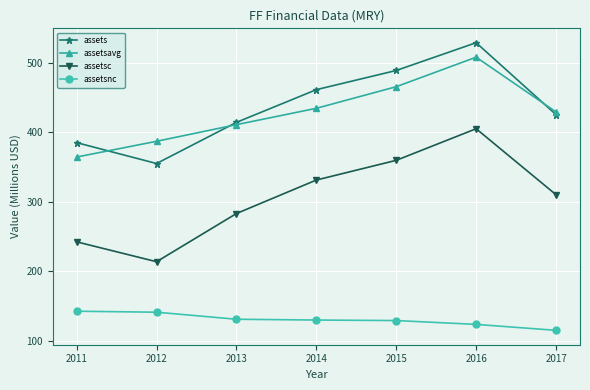

What is the difference between the second highest and minimum values in the assets series?

133.9